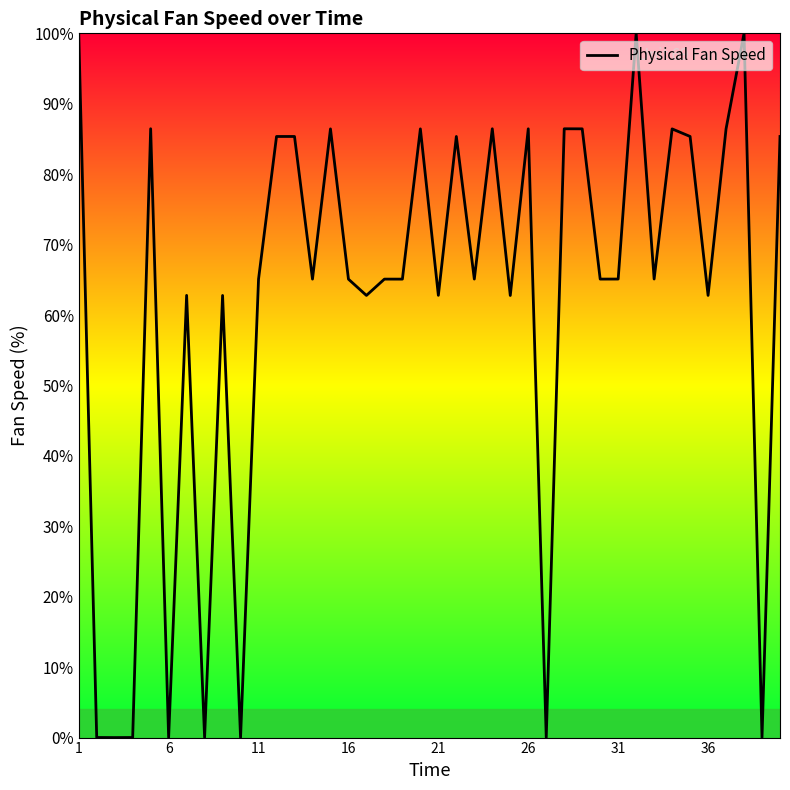

What is the maximum value shown in the chart?

100.0